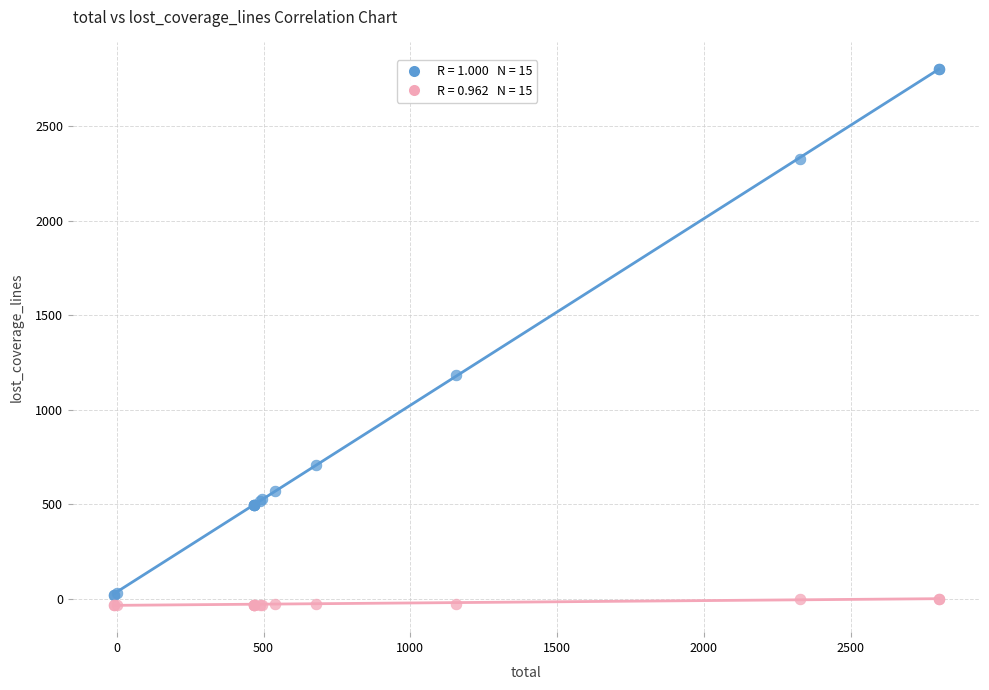

Across all series, what Y value is closest to 1384?

1182